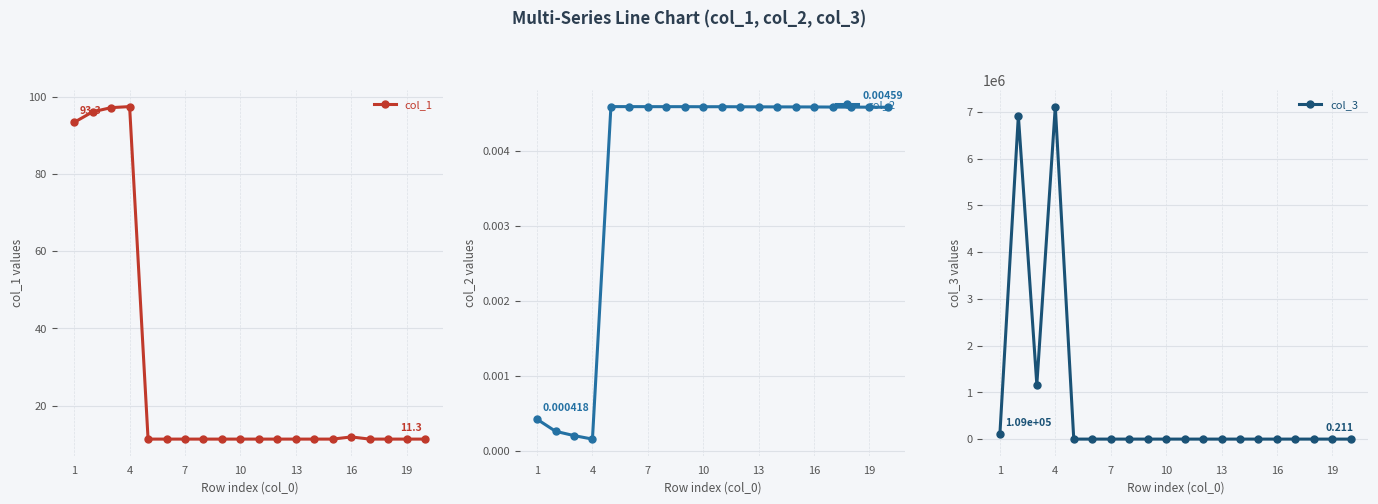

True or false: col_3 has more than 0 interior local peaks.

True